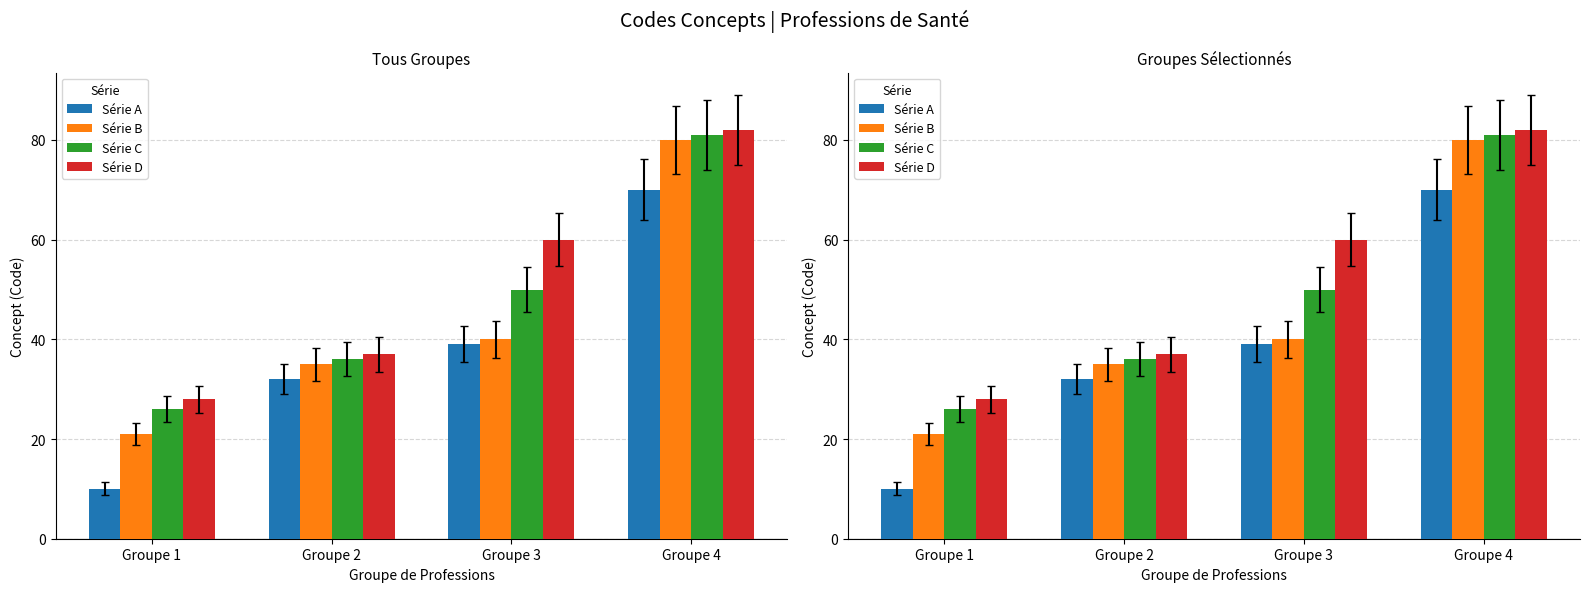

Count the number of categories in the chart.

4